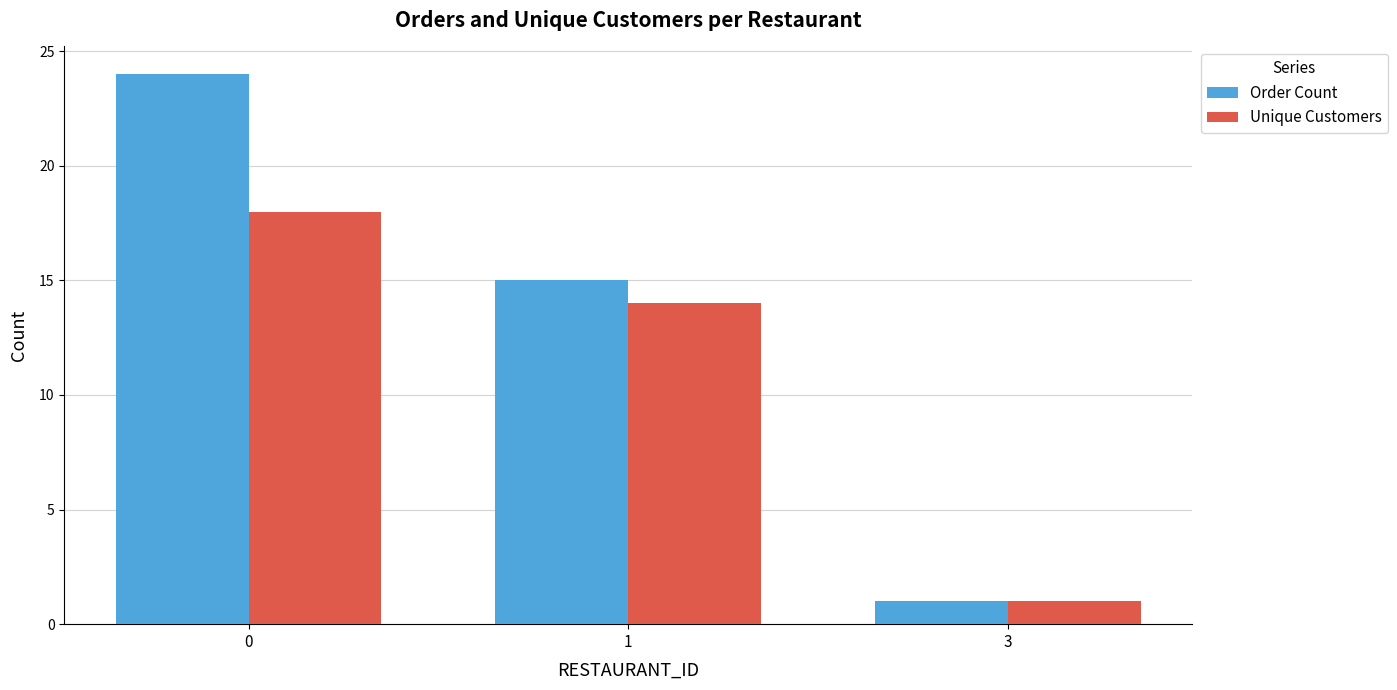

How many groups of bars are there?

3